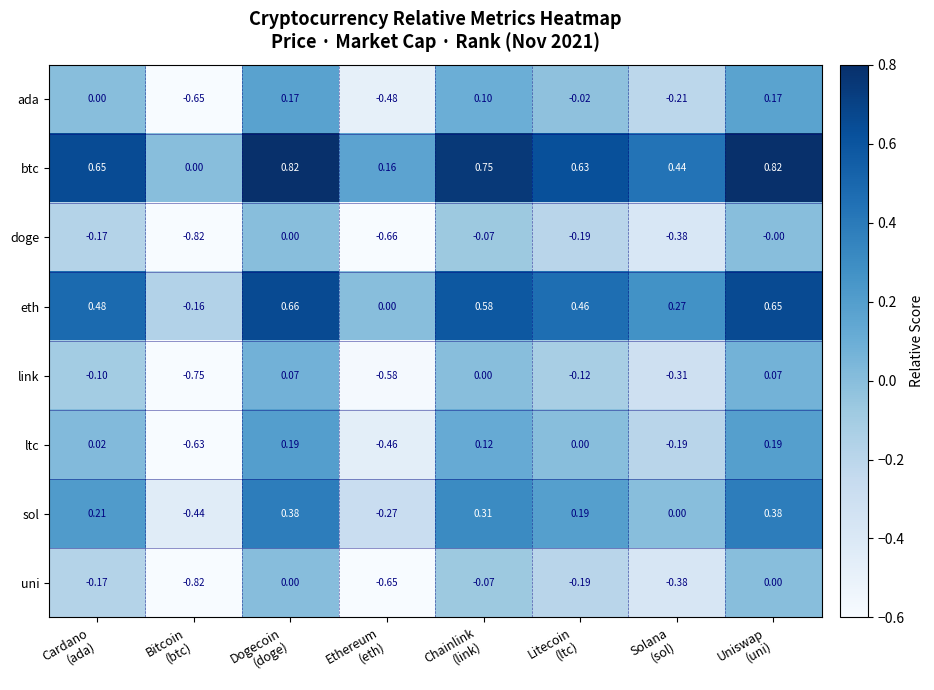

Which series has the largest total across all categories?

btc